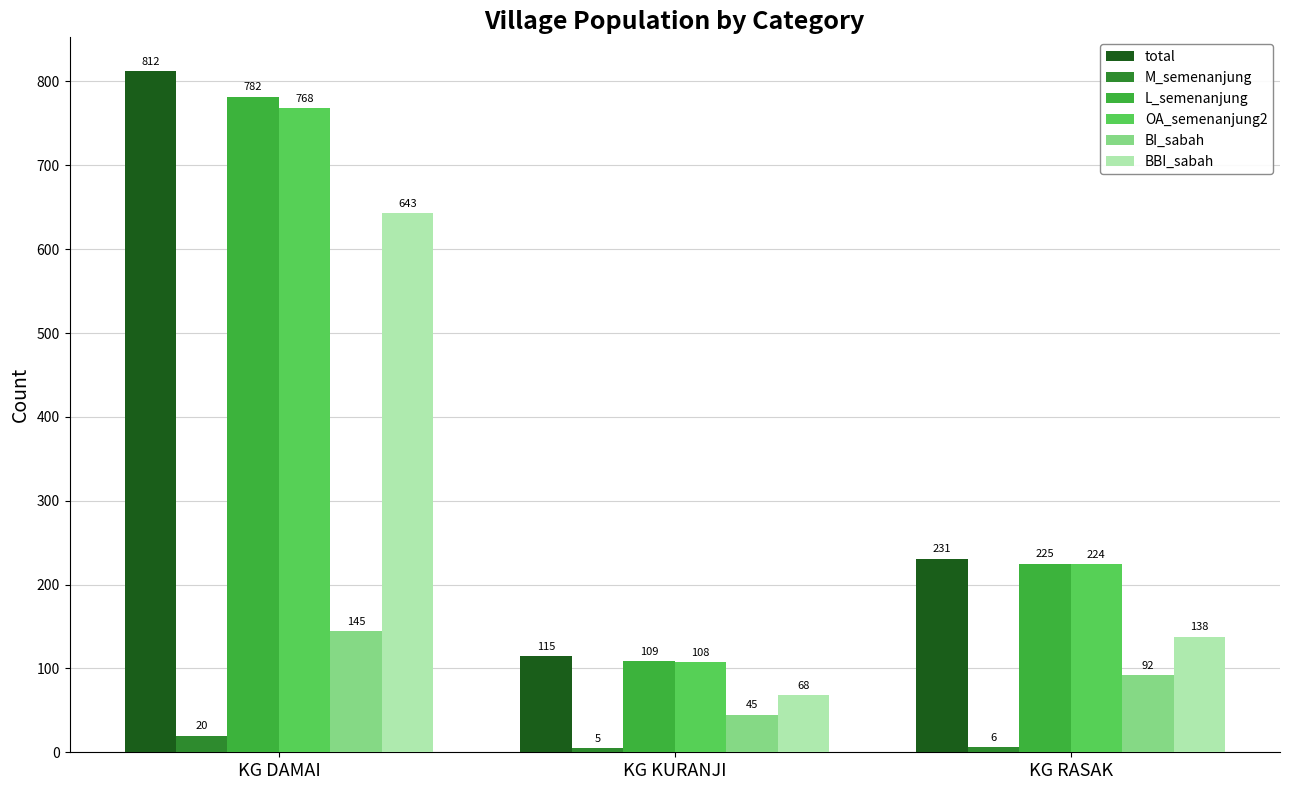

What is the difference between the maximum and minimum values in the OA_semenanjung2 series?

660